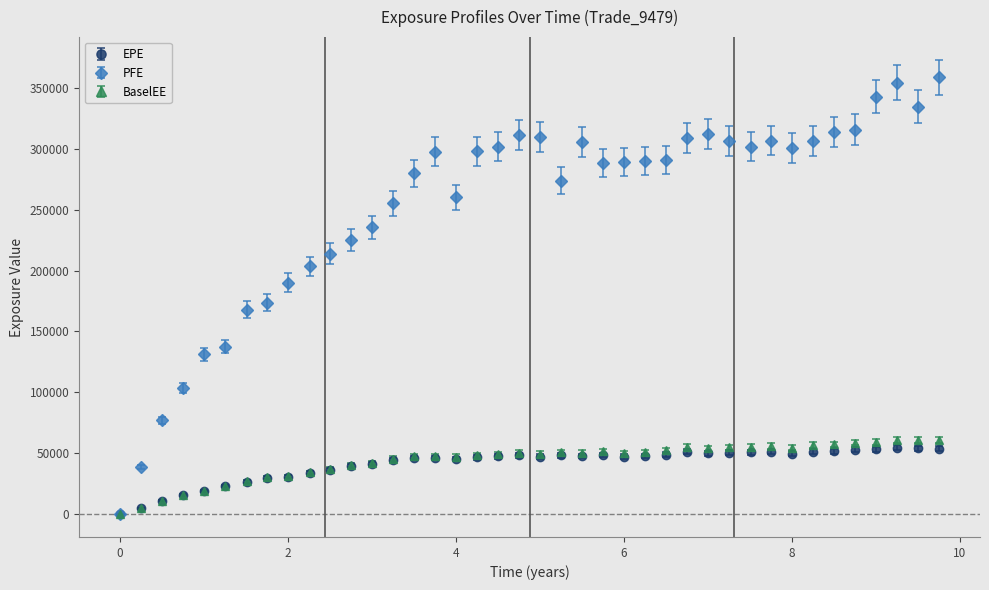

True or false: EPE has more than 1 interior local peaks.

True